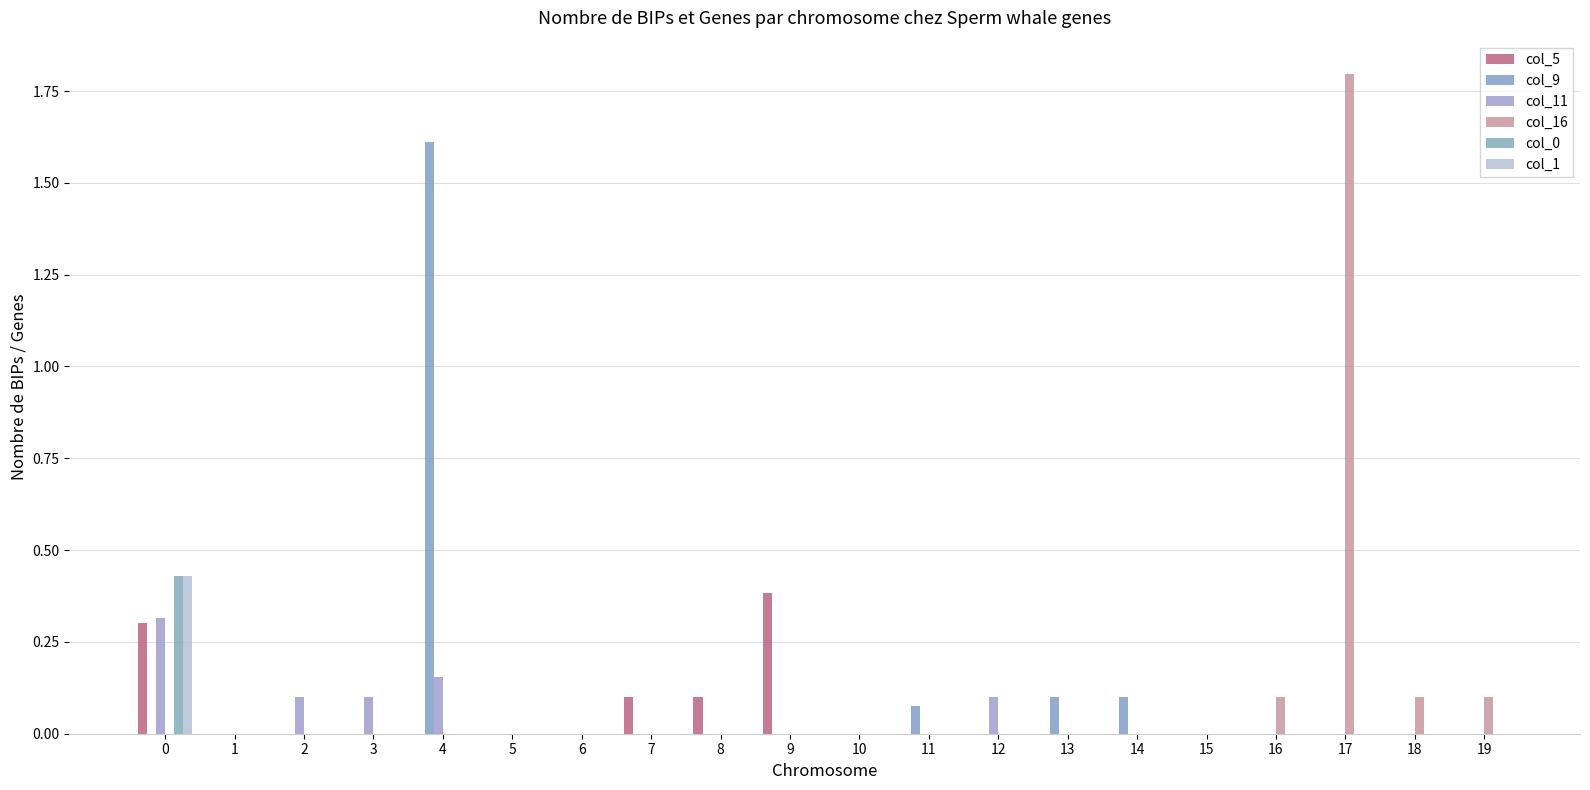

What is the difference between the maximum and minimum values in the col_11 series?

0.3